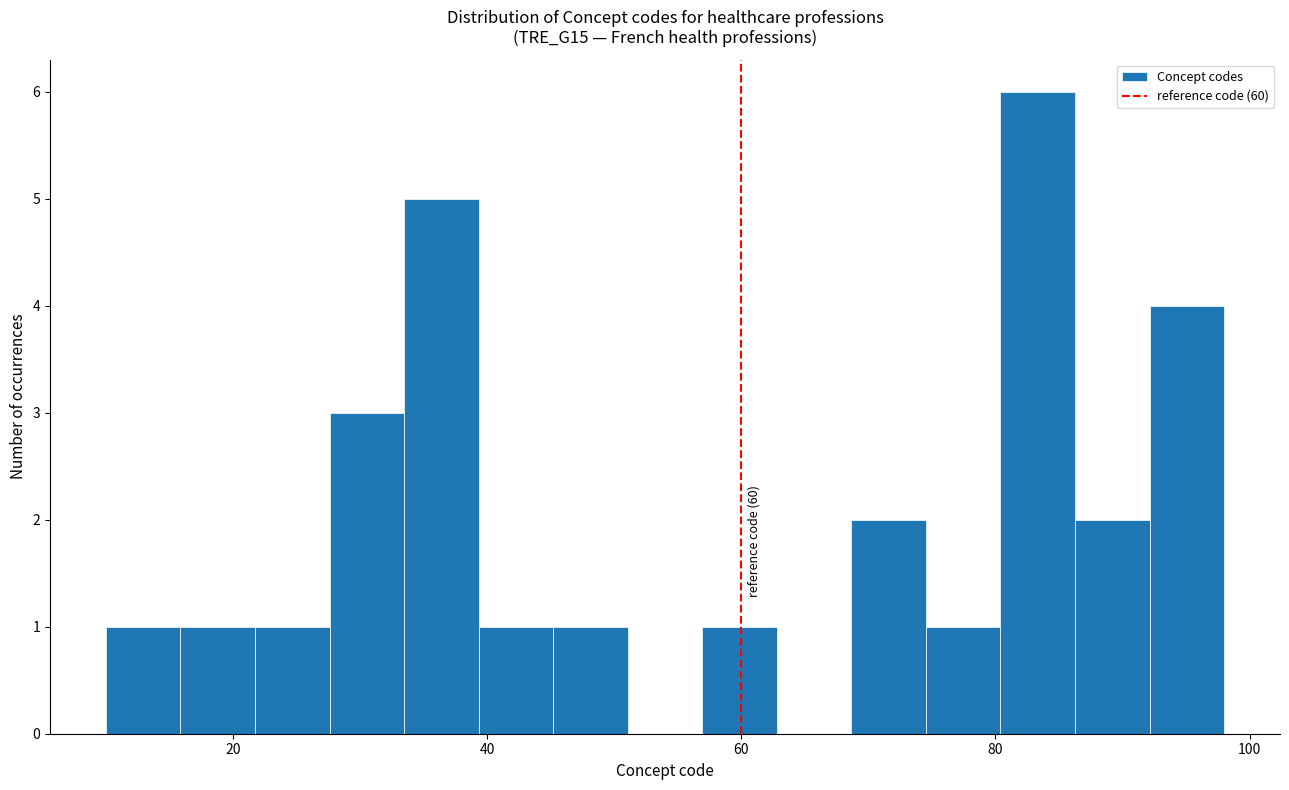

Read against the x-axis, roughly where is the centre of the tallest bar?

84